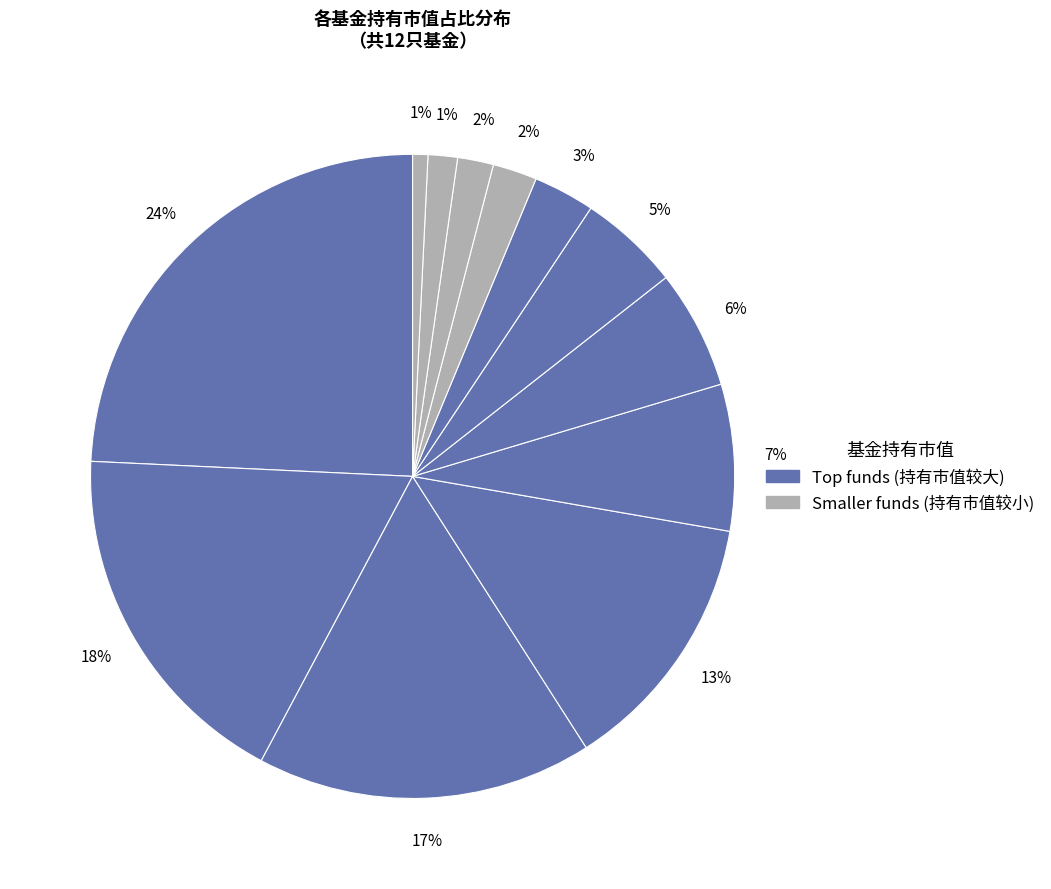

Count the number of slices in the pie.

12